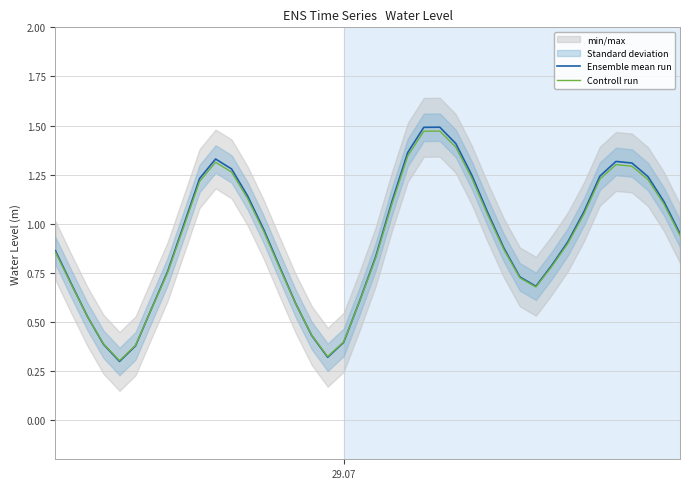

How many lines are shown in the chart?

2